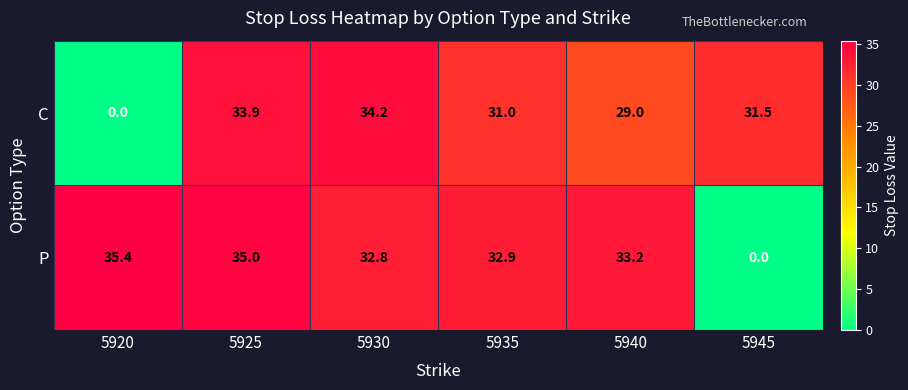

How many positive values does the P series have?

5